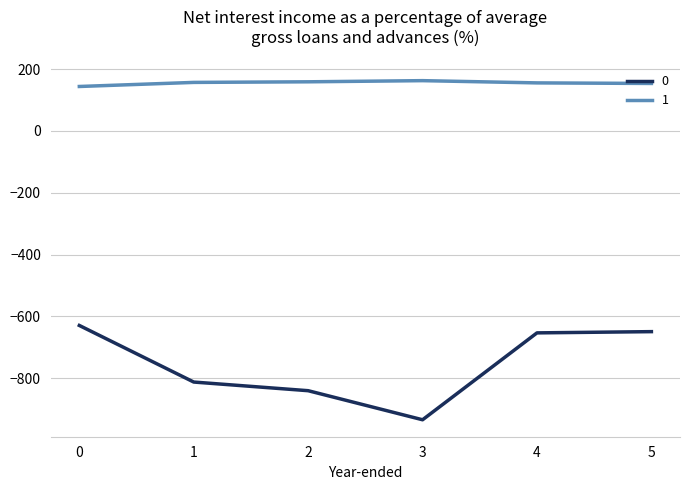

What is the difference between the maximum and minimum values in the 0 series?

305.0